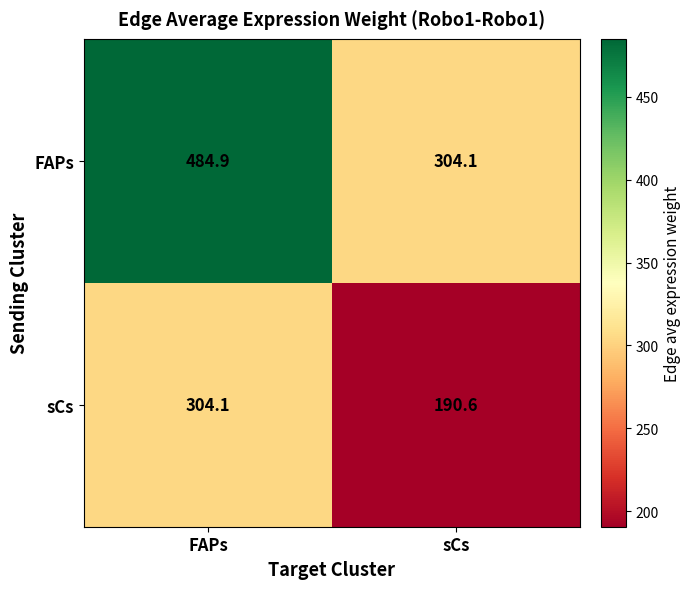

Reading left to right, what are all the values shown in this chart?

FAPs: 484.9	304.1
sCs: 304.1	190.6